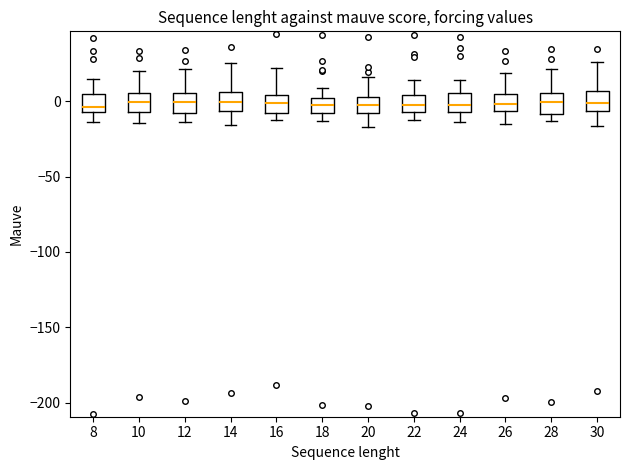

Where is the upper edge of the box at x = 12 on the y-axis? The values are not printed on the chart, so give them approximately, as read against the axis.

5